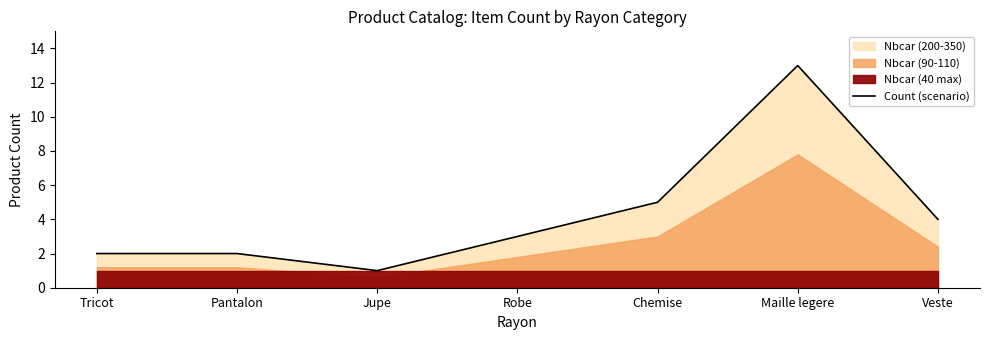

At which category does the chart reach its minimum across all series?

Jupe